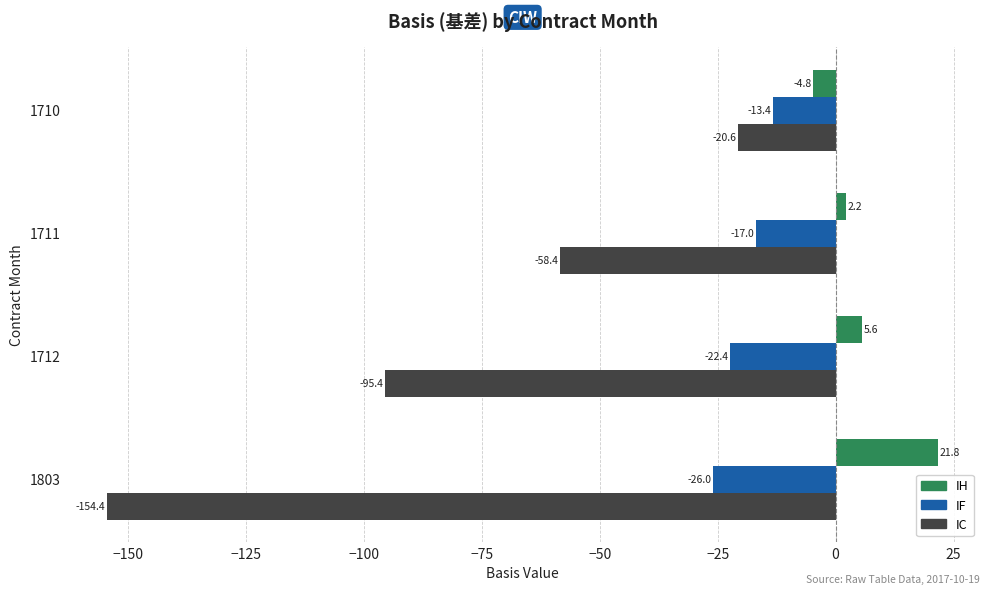

Which series has the largest total across all categories?

IH